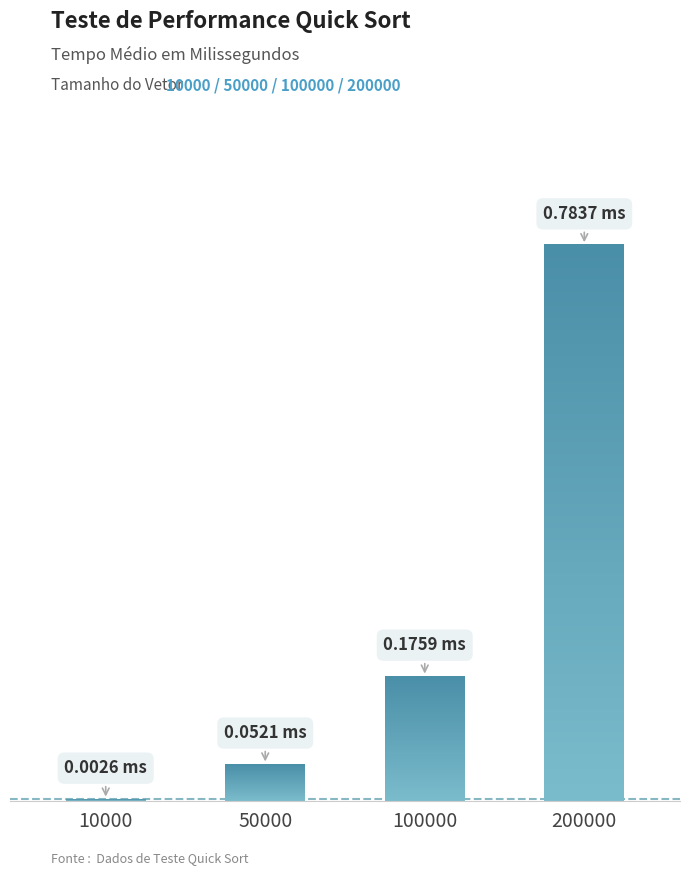

Are the bars horizontal?

No